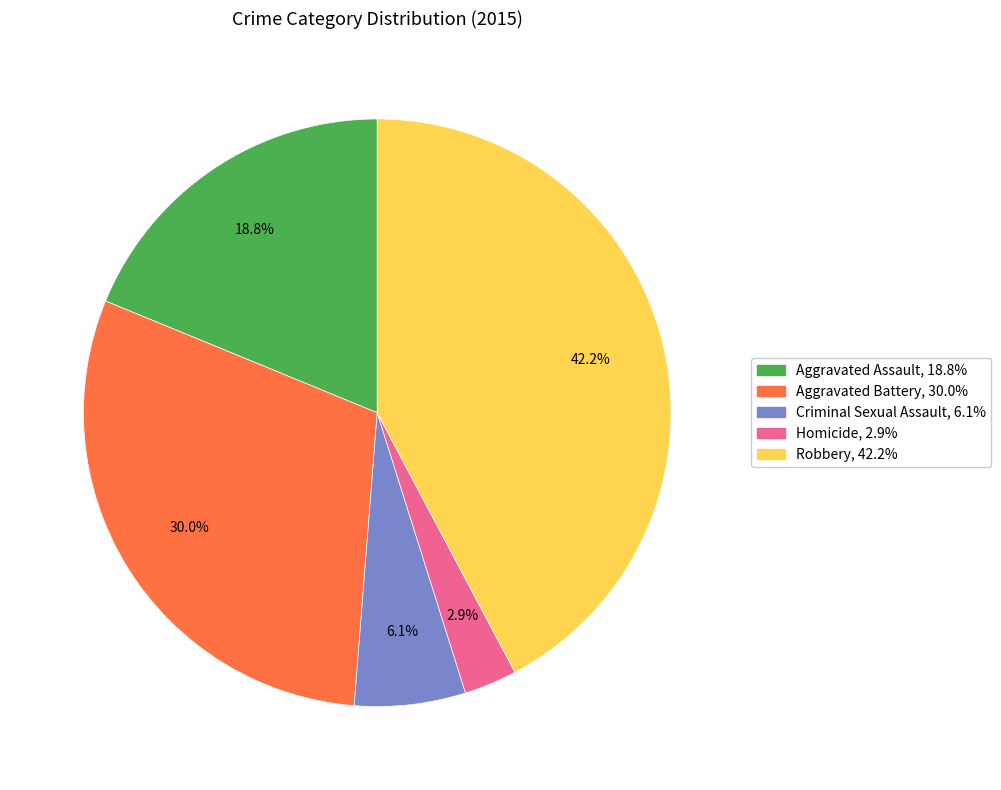

To the nearest percent, what portion does Homicide represent?

3%